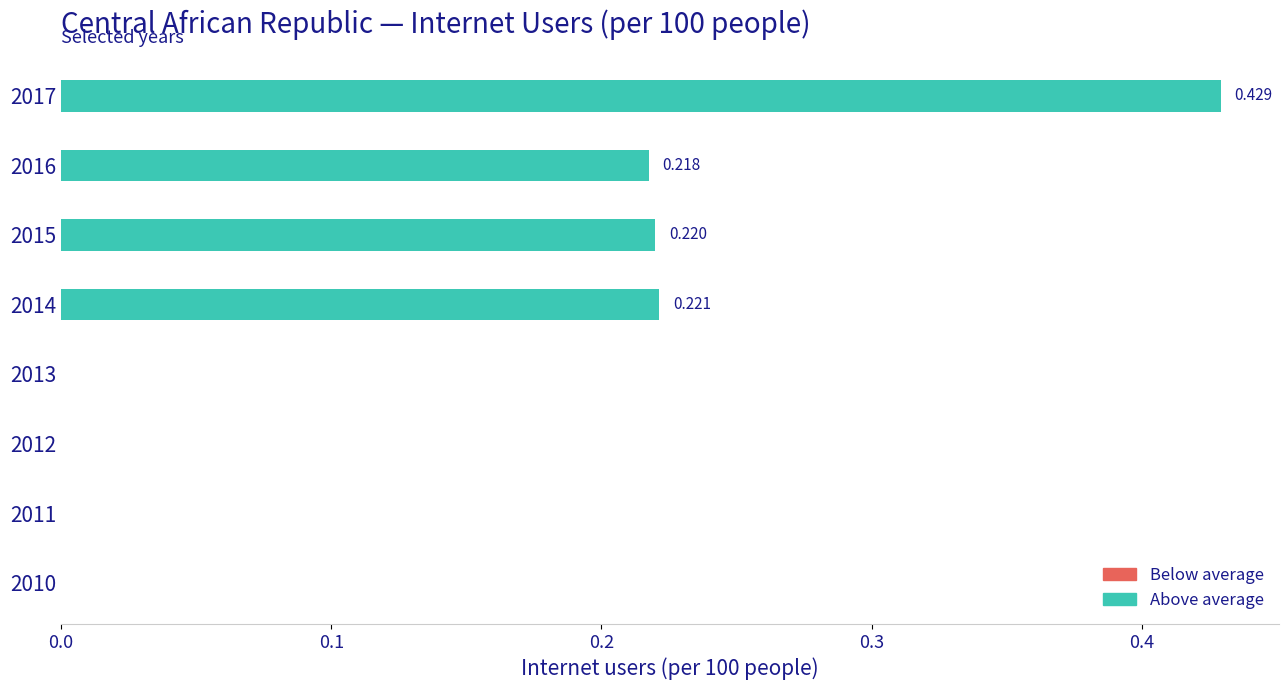

Are the bars horizontal?

Yes